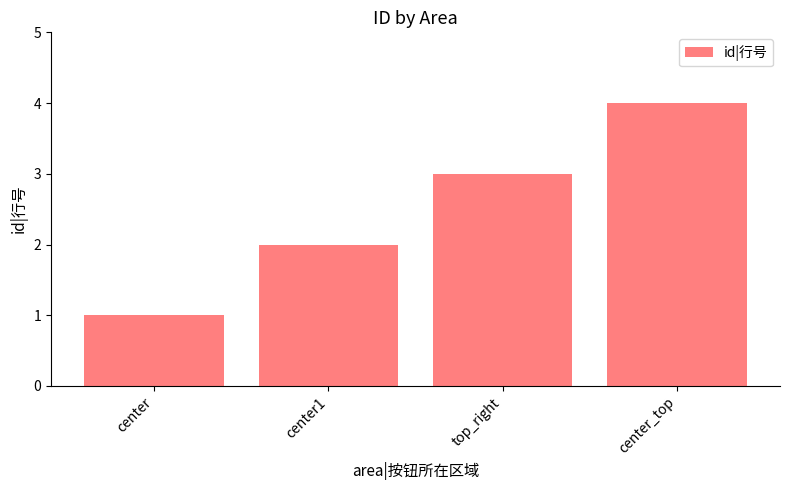

What is the label of the 4th bar from the right?

center